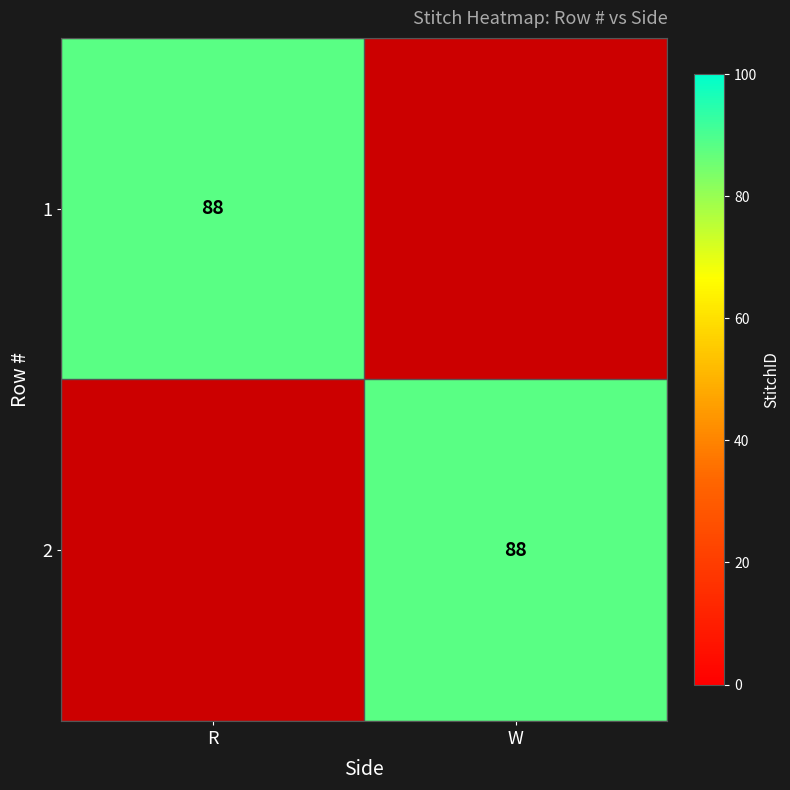

True or false: 2 has a value of 88 at W.

True